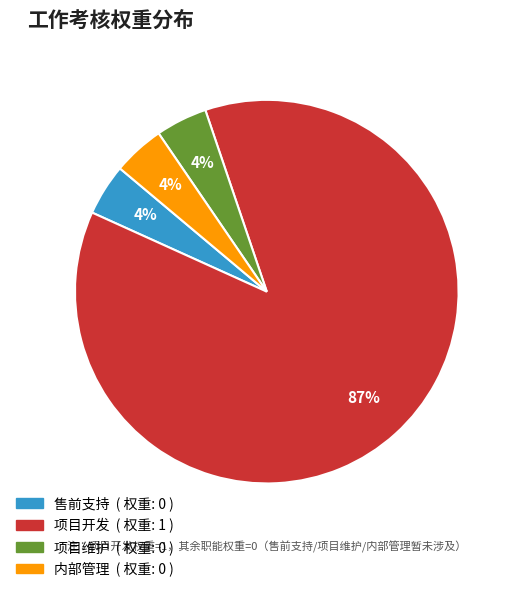

To the nearest percent, what is the average slice percentage?

25%